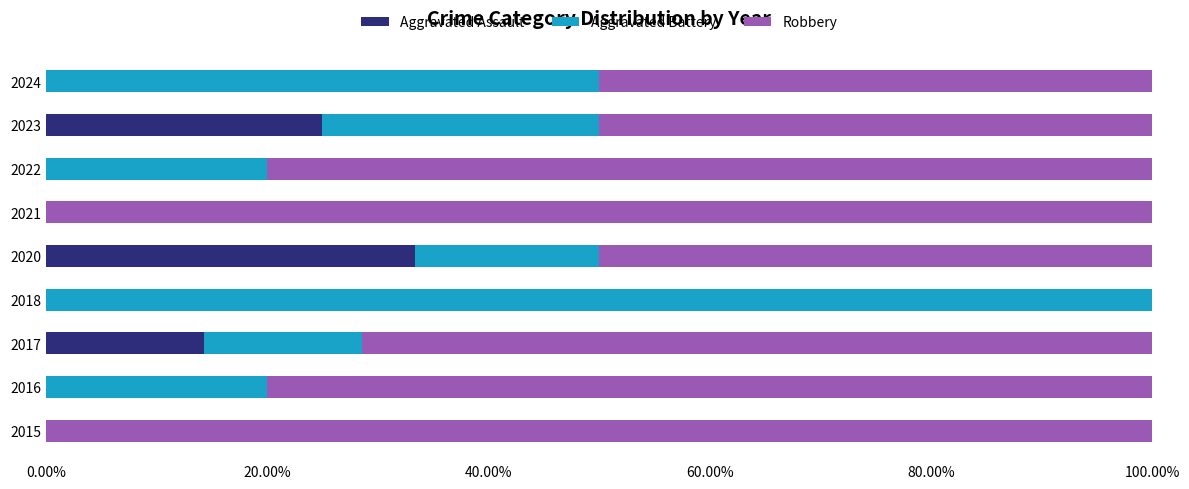

True or false: Aggravated Assault has a value of 0.0 at 2024.

True